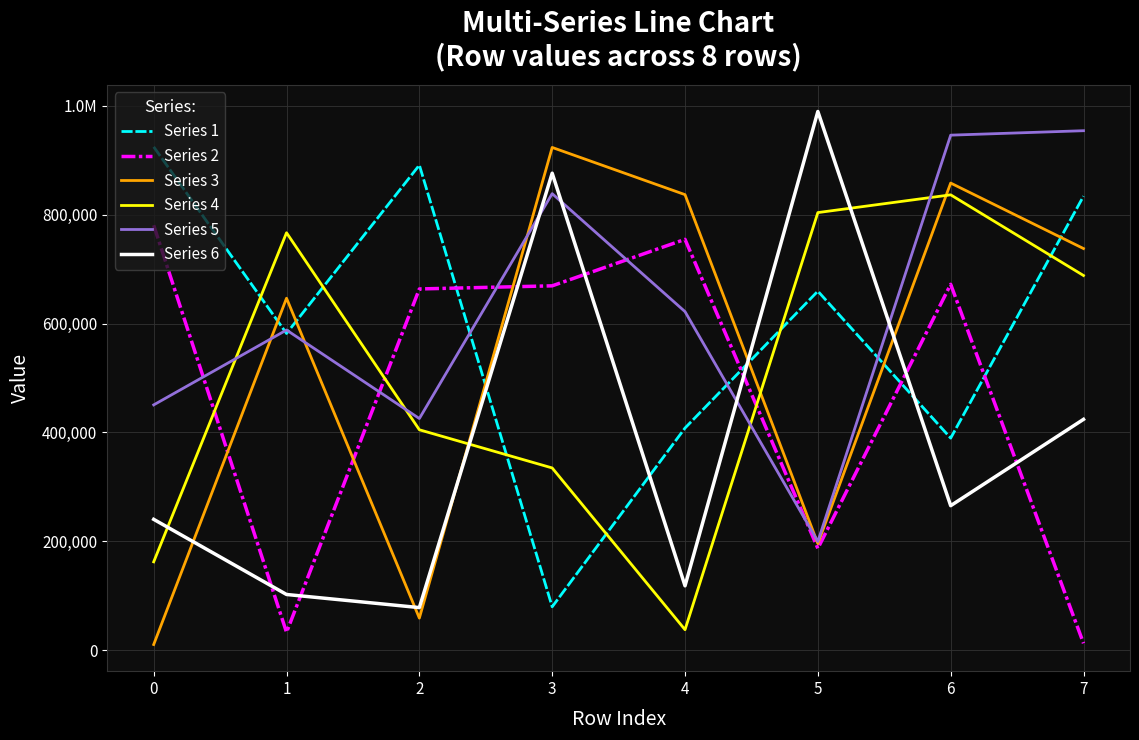

What is the sum of all Series 5 values?

5025830